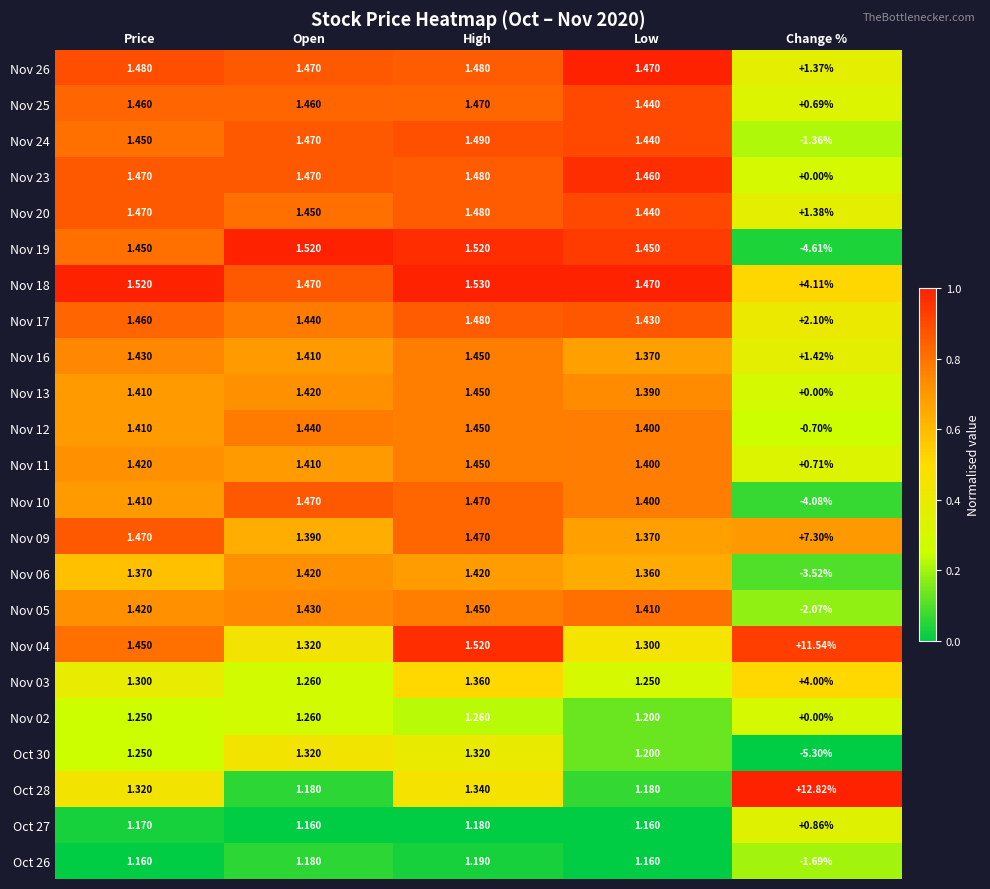

At which label does Nov 04 reach its peak?

Change %